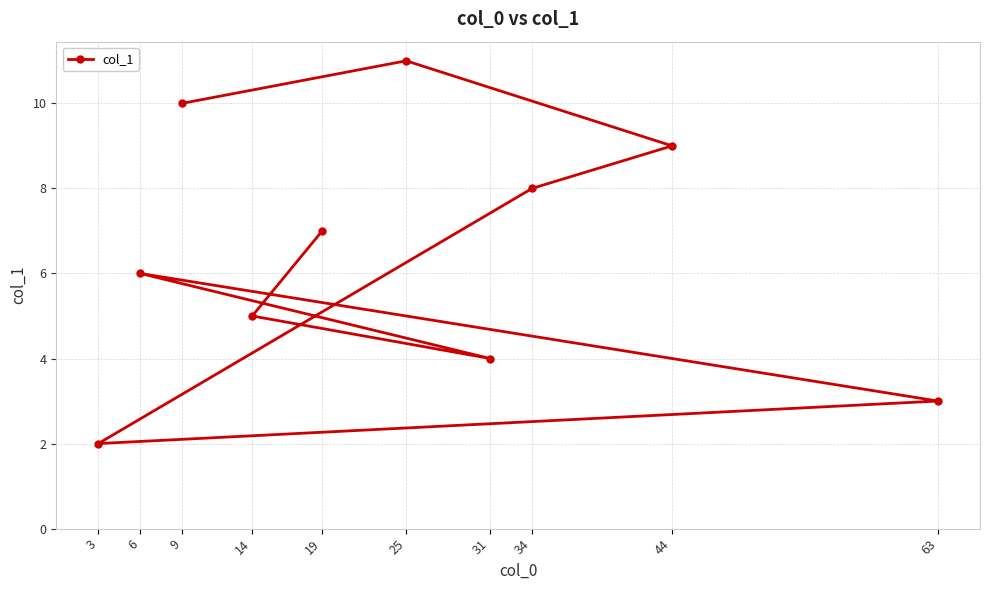

What is the approximate value at 31?

4